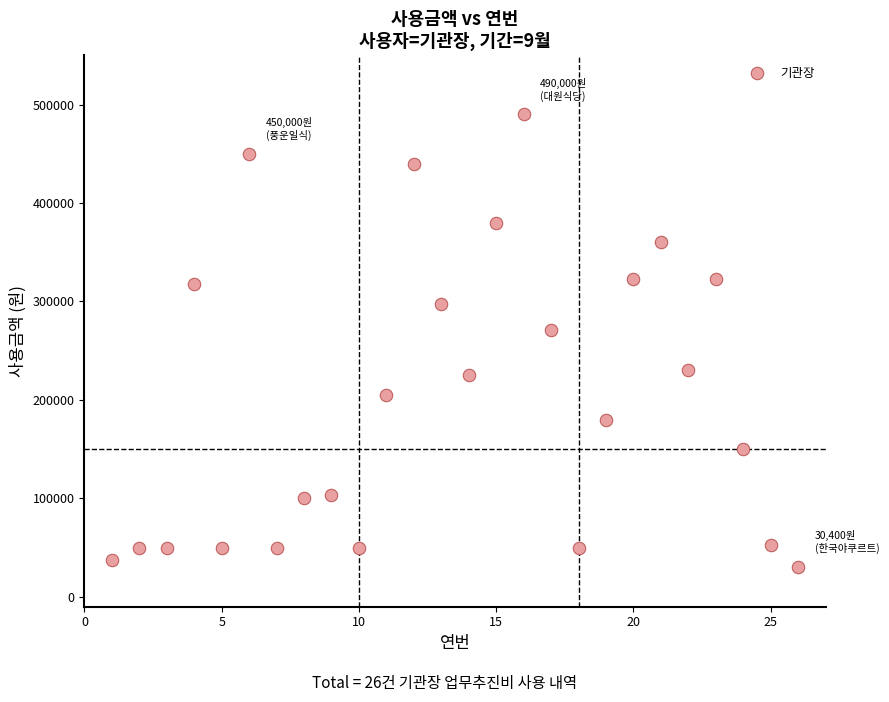

What is the range of Y values (max minus min)?

459600